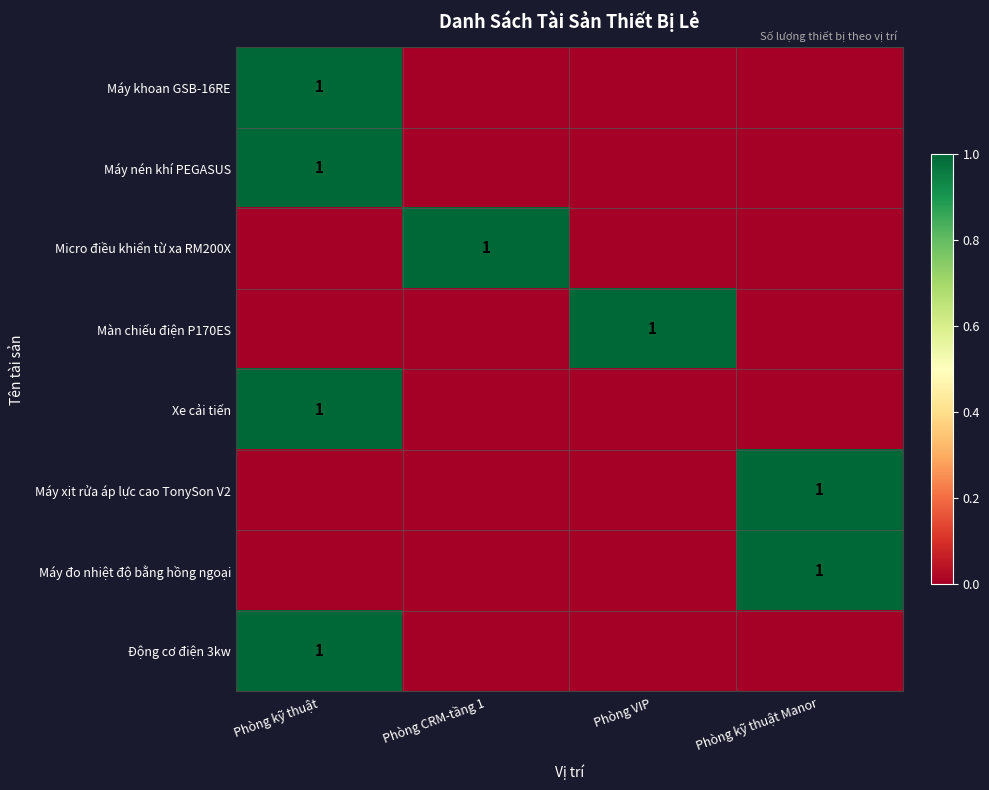

Is it true that Xe cải tiến equals 2 at Phòng kỹ thuật?

False